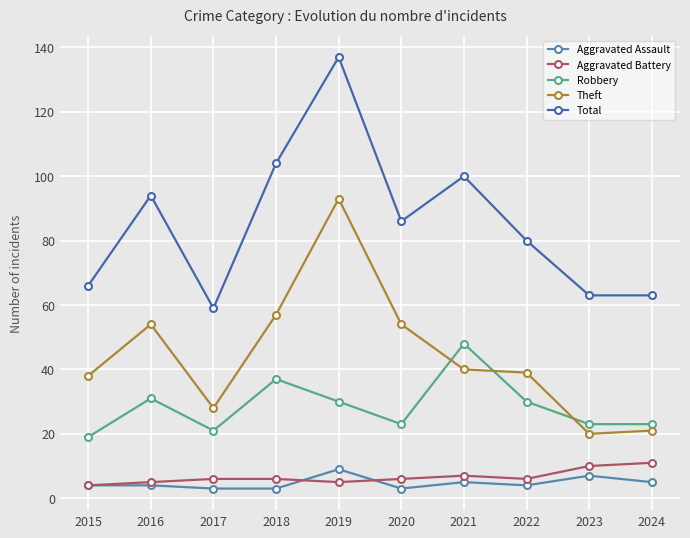

Is the value of Total at 2018 greater than the value of Aggravated Assault at 2019?

Yes